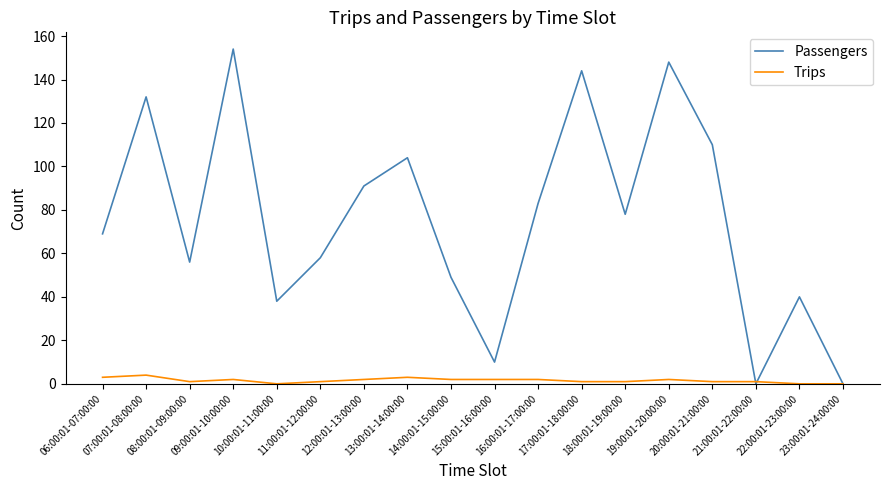

Rank the series by their maximum value, from lowest to highest.

Trips, Passengers